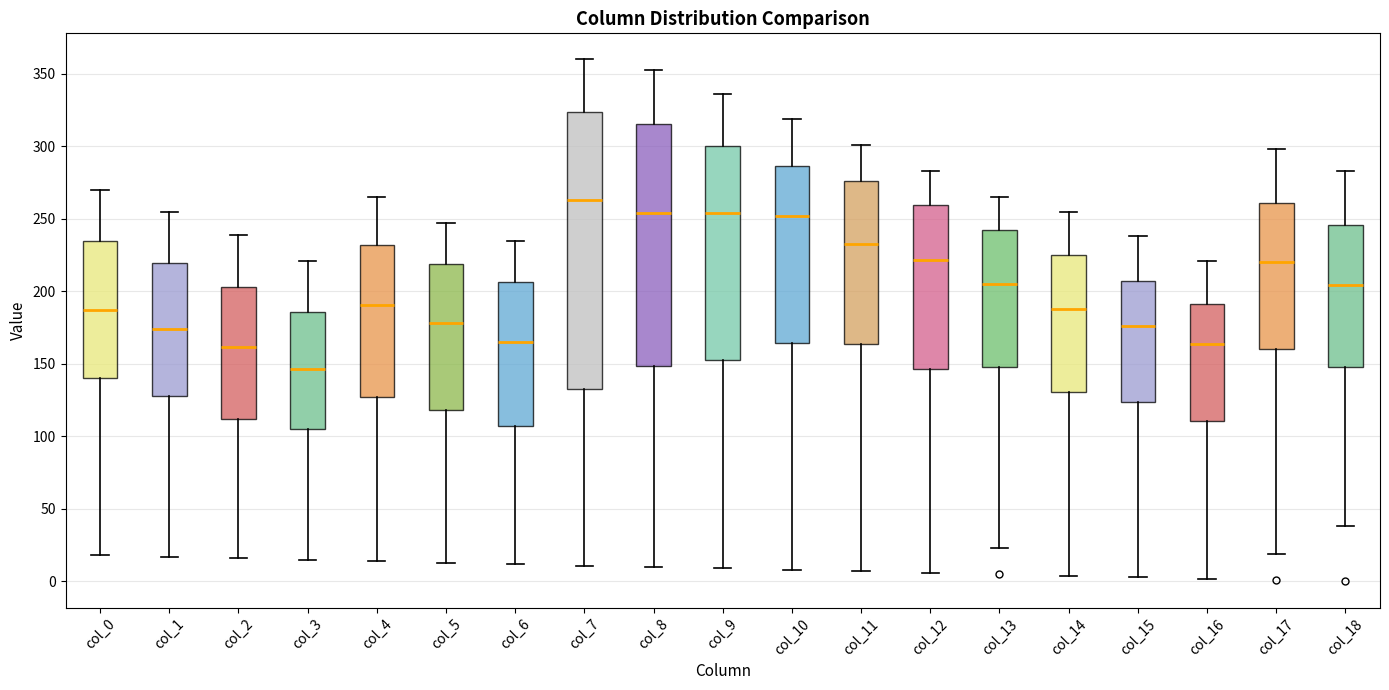

Reading left to right, read every box against the y-axis: the position of its median line, the range the box covers, and the ends of its whiskers. The values are not printed on the chart, so give them approximately, as read against the axis.

col_0: median 190, box 140 to 235, whiskers 20 to 270
col_1: median 175, box 130 to 220, whiskers 15 to 255
col_2: median 160, box 110 to 205, whiskers 15 to 240
col_3: median 145, box 105 to 185, whiskers 15 to 220
col_4: median 190, box 125 to 230, whiskers 15 to 265
col_5: median 180, box 120 to 220, whiskers 15 to 245
col_6: median 165, box 105 to 205, whiskers 10 to 235
col_7: median 265, box 135 to 325, whiskers 10 to 360
col_8: median 255, box 150 to 315, whiskers 10 to 355
col_9: median 255, box 155 to 300, whiskers 10 to 335
col_10: median 250, box 165 to 285, whiskers 10 to 320
col_11: median 235, box 165 to 275, whiskers 5 to 300
col_12: median 220, box 145 to 260, whiskers 5 to 285
col_13: median 205, box 150 to 245, whiskers 25 to 265
col_14: median 190, box 130 to 225, whiskers 5 to 255
col_15: median 175, box 125 to 205, whiskers 5 to 240
col_16: median 165, box 110 to 190, whiskers 0 to 220
col_17: median 220, box 160 to 260, whiskers 20 to 300
col_18: median 205, box 150 to 245, whiskers 40 to 285